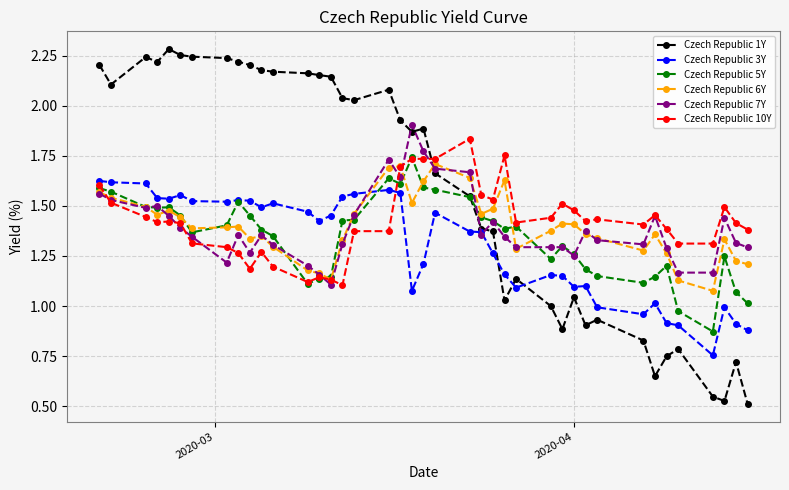

True or false: Czech Republic 5Y has more than 0 points higher than both neighbors.

True